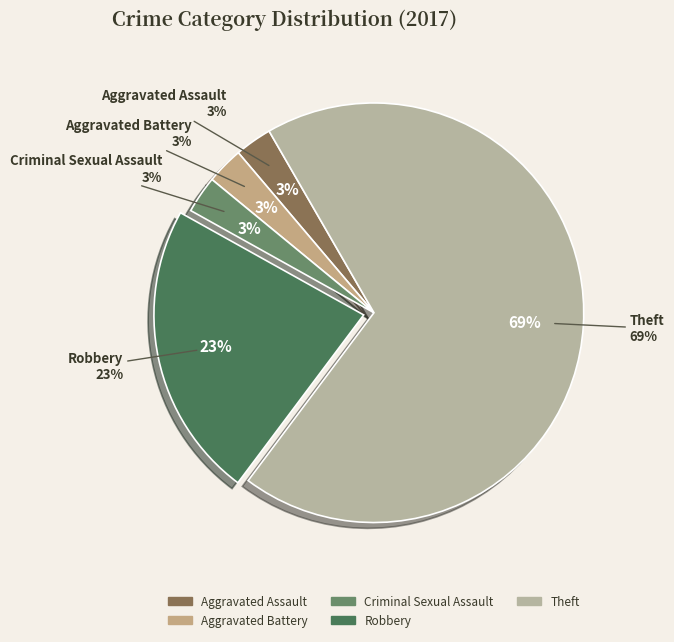

Count the number of slices in the pie.

5